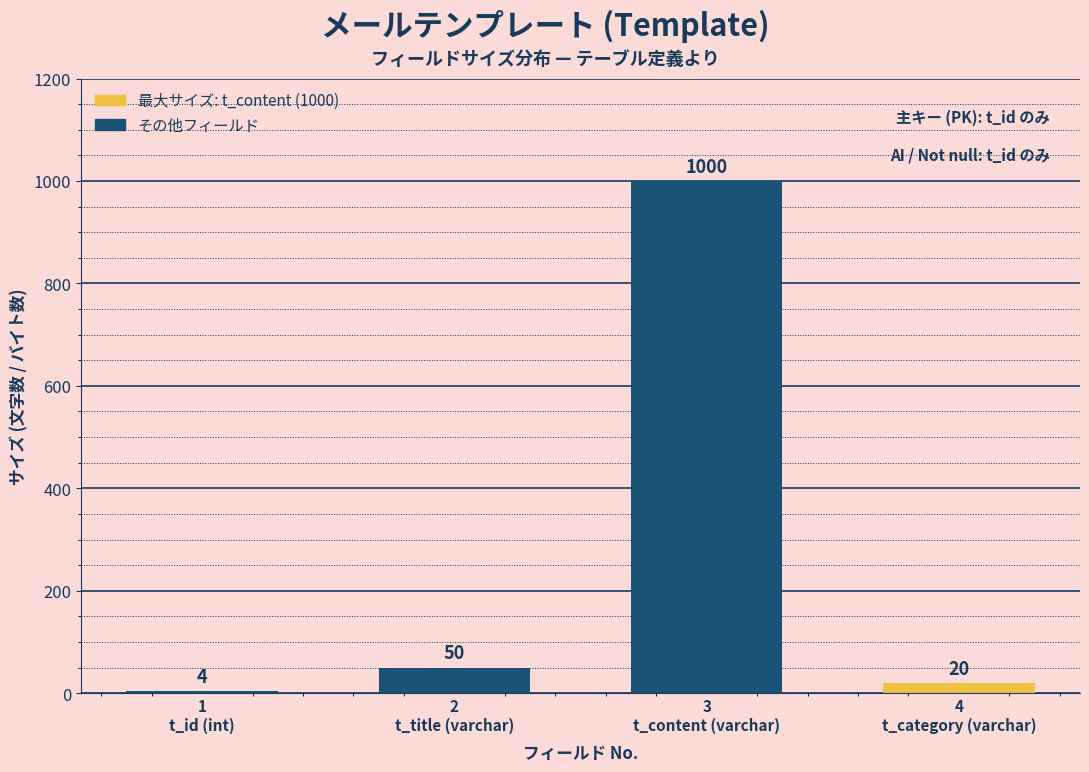

Reading left to right, transcribe all the data shown in this chart.

4	50	1000	20